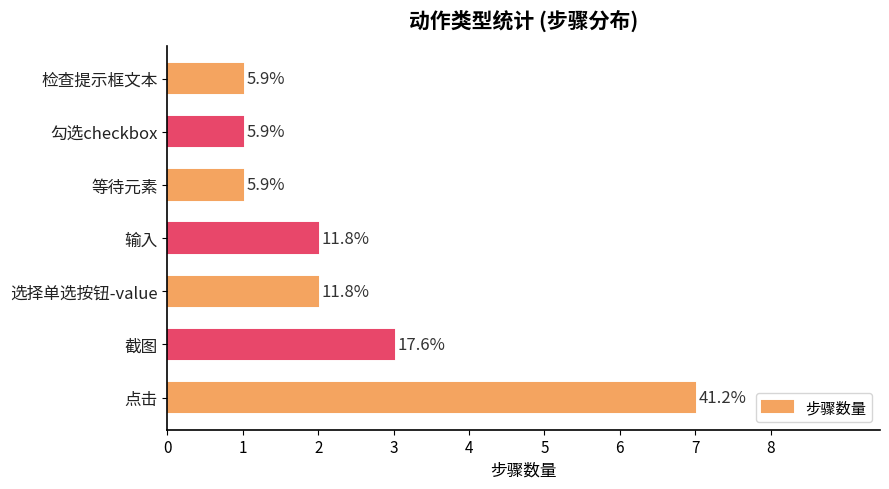

List the labels in order of value, smallest first.

等待元素, 勾选checkbox, 检查提示框文本, 选择单选按钮-value, 输入, 截图, 点击